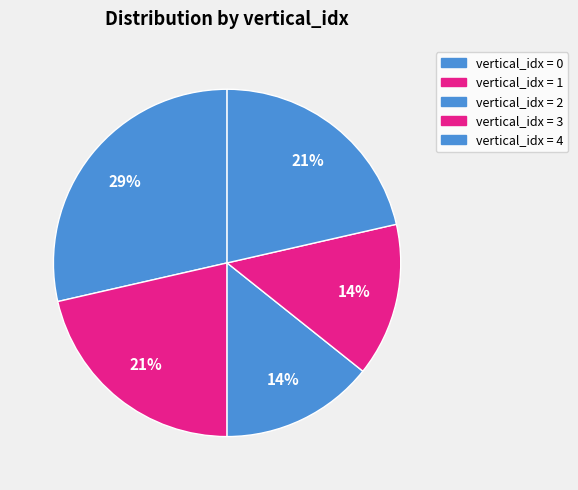

How many slices are in this pie chart?

5